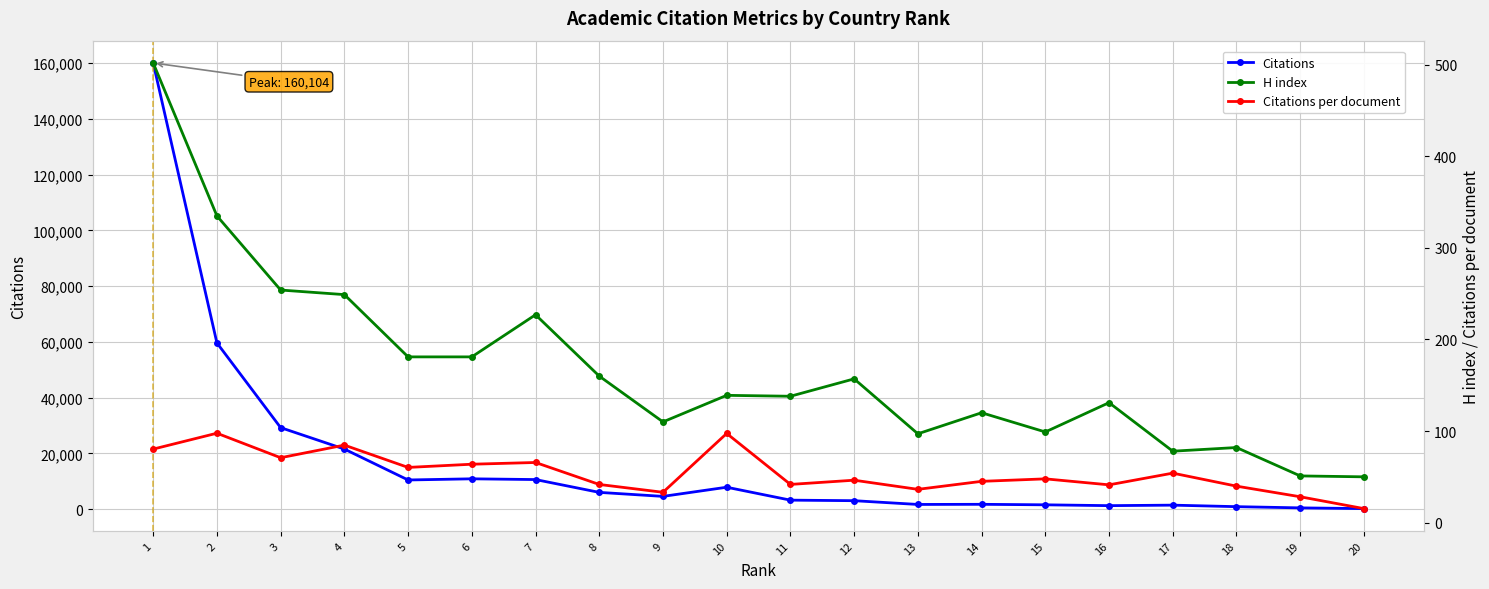

True or false: Citations per document and H index cross at least once.

False